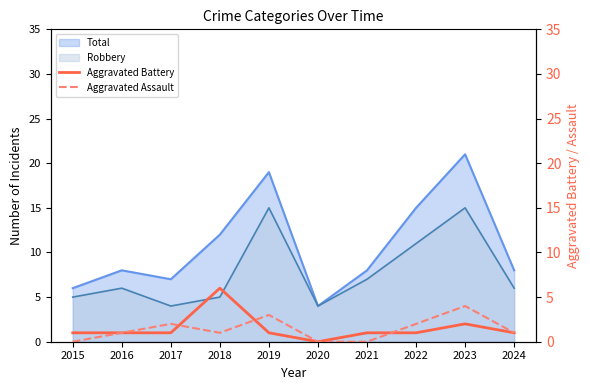

Is it true that Robbery equals 21 at 2023?

False